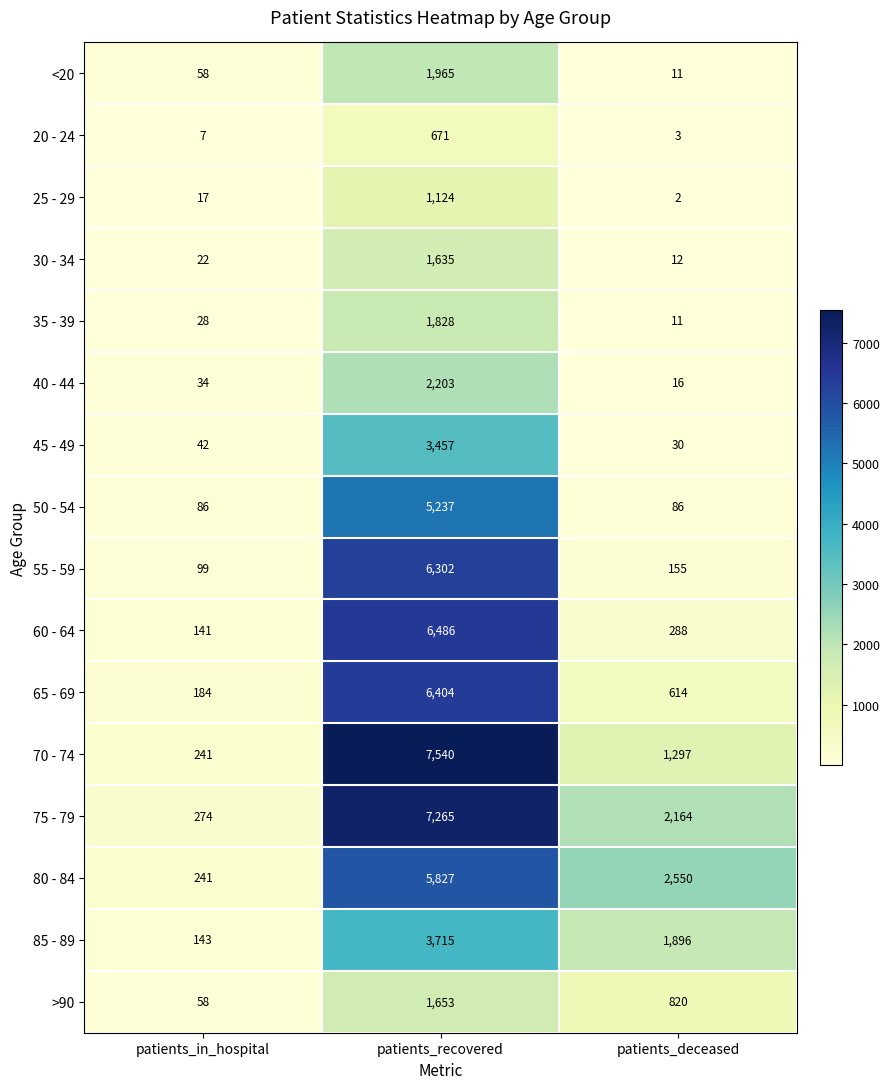

At which label does 30 - 34 reach its minimum?

patients_deceased